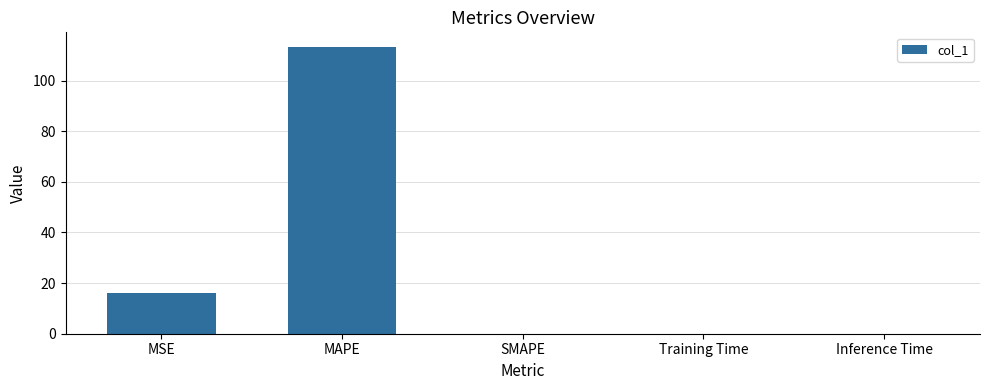

What is the change in value from MAPE to Inference Time?

-113.4